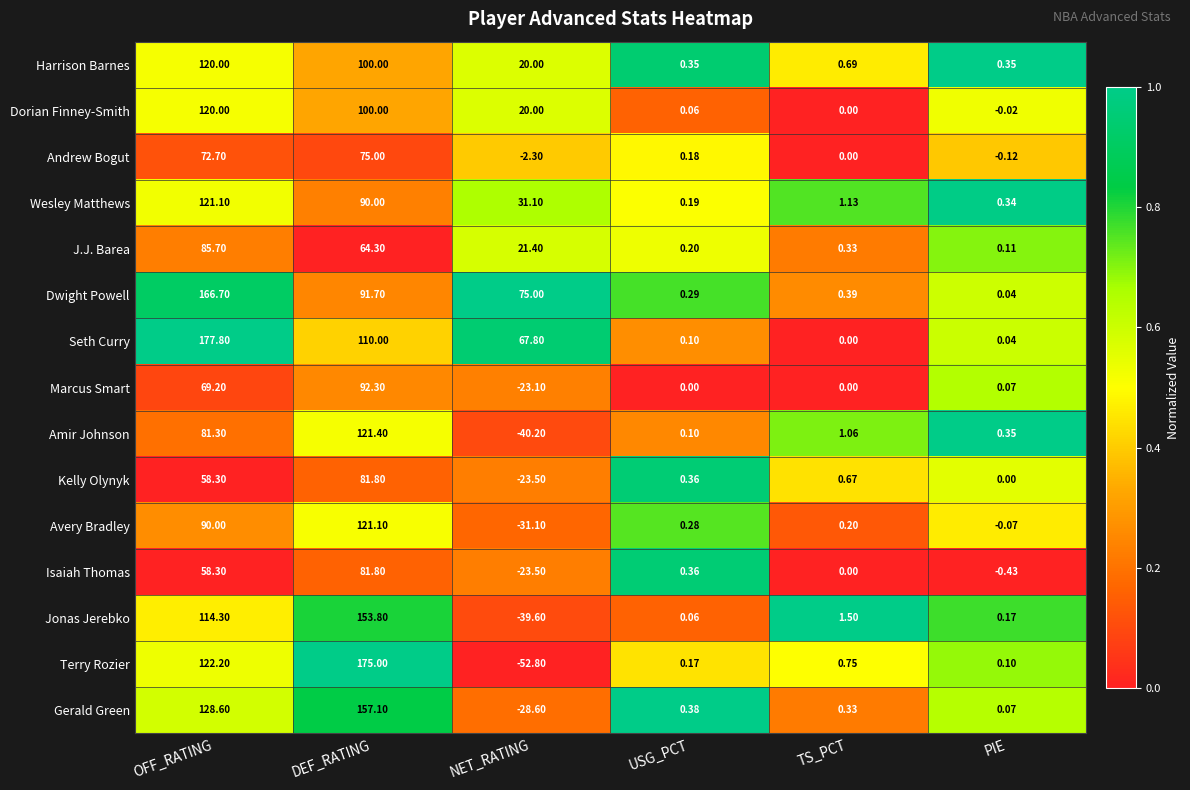

Which label corresponds to the largest value in the chart?

OFF_RATING